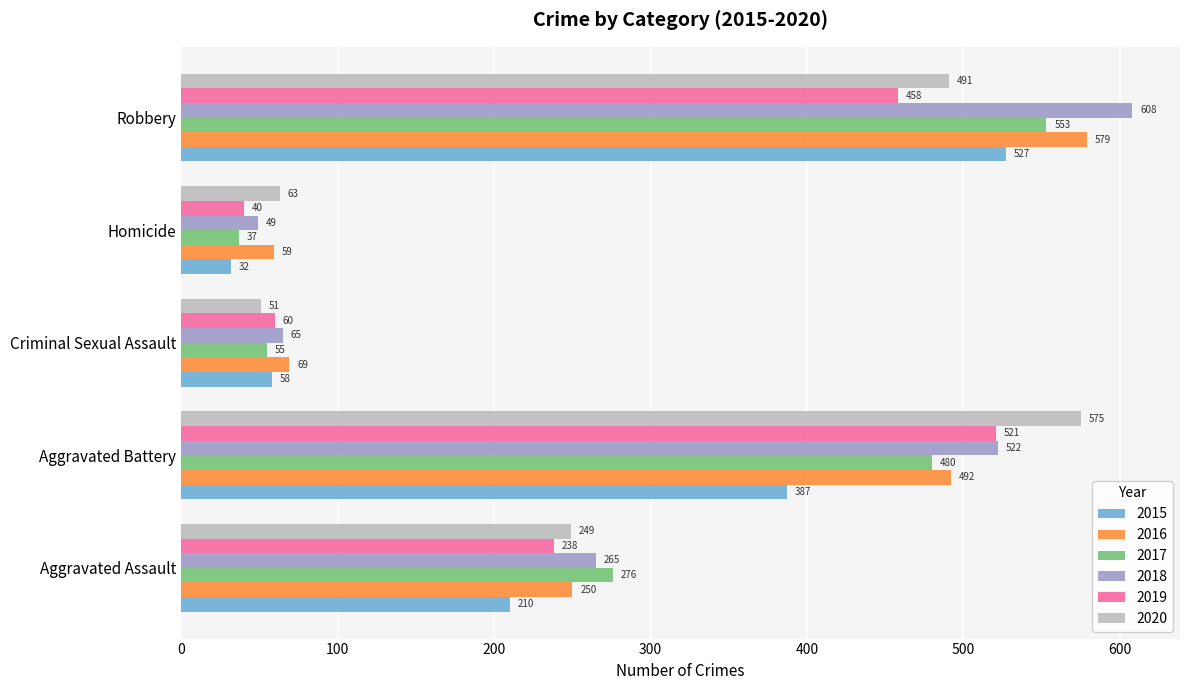

What is the average value of the 2017 series?

280